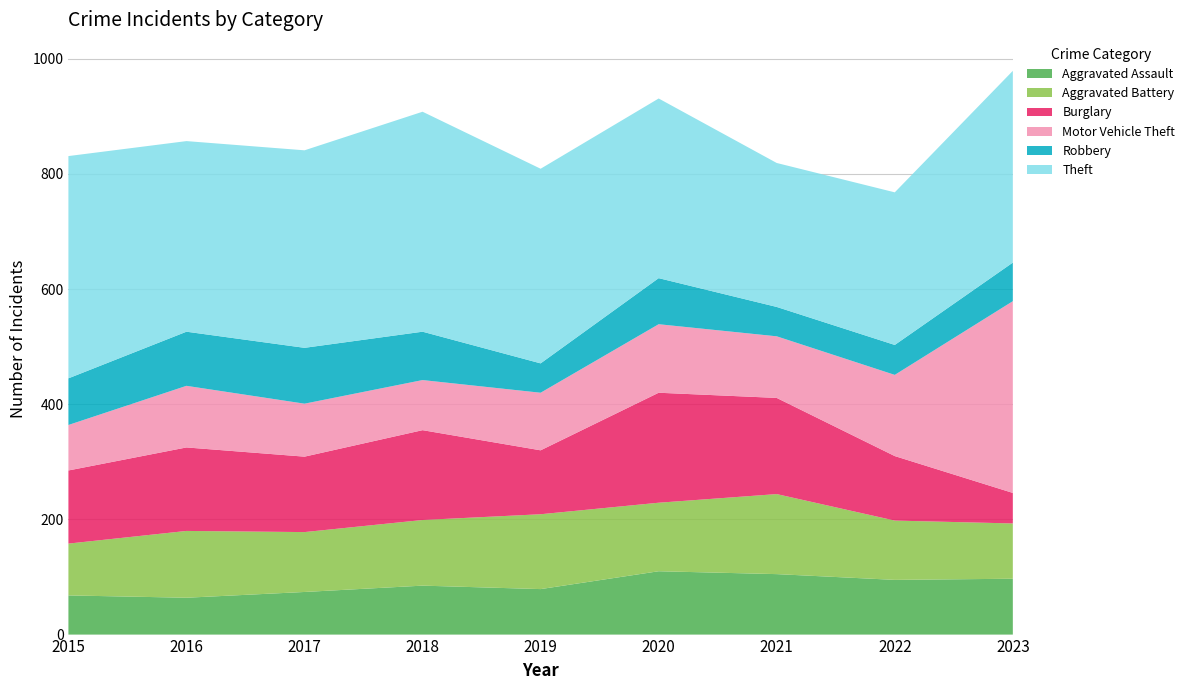

Reading left to right, list all the values displayed in this chart.

Aggravated Assault: 2015=68	2016=64	2017=74	2018=85	2019=79	2020=110	2021=105	2022=95	2023=97
Aggravated Battery: 2015=90	2016=116	2017=104	2018=114	2019=130	2020=119	2021=139	2022=103	2023=96
Burglary: 2015=127	2016=145	2017=131	2018=156	2019=111	2020=191	2021=167	2022=112	2023=53
Motor Vehicle Theft: 2015=79	2016=107	2017=92	2018=87	2019=100	2020=119	2021=107	2022=141	2023=333
Robbery: 2015=81	2016=94	2017=97	2018=84	2019=51	2020=80	2021=51	2022=52	2023=67
Theft: 2015=386	2016=331	2017=343	2018=382	2019=338	2020=312	2021=250	2022=265	2023=333